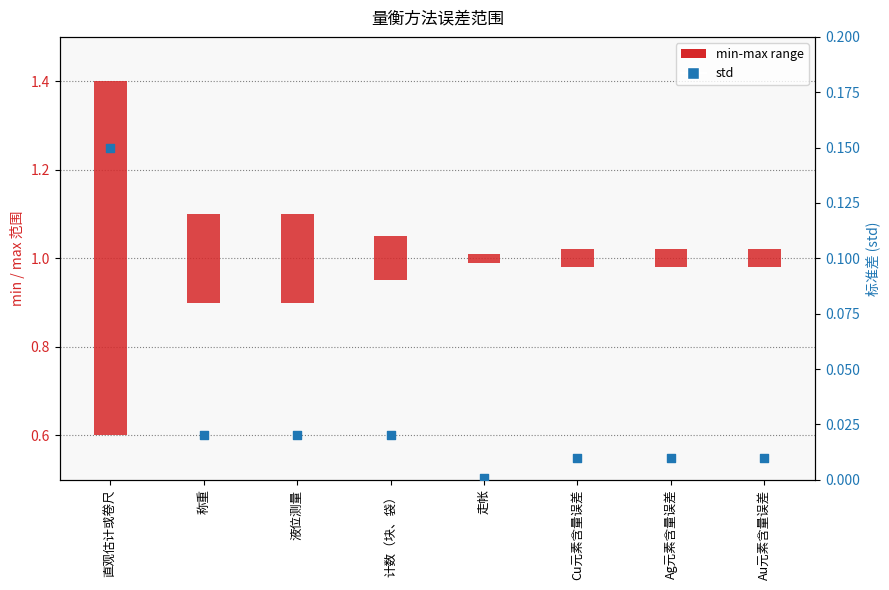

Between Cu元素含量误差 and Au元素含量误差, which is larger?

Cu元素含量误差